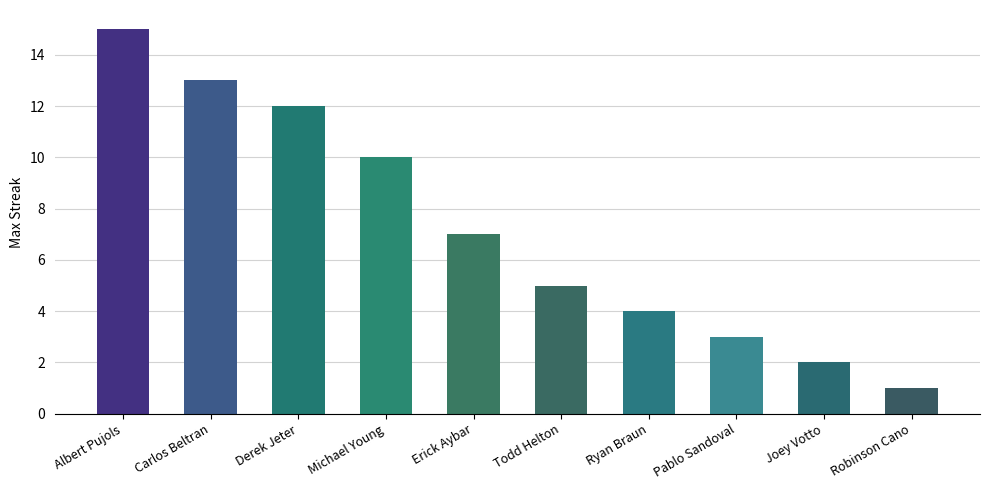

Rank the categories by value from lowest to highest.

Robinson Cano, Joey Votto, Pablo Sandoval, Ryan Braun, Todd Helton, Erick Aybar, Michael Young, Derek Jeter, Carlos Beltran, Albert Pujols